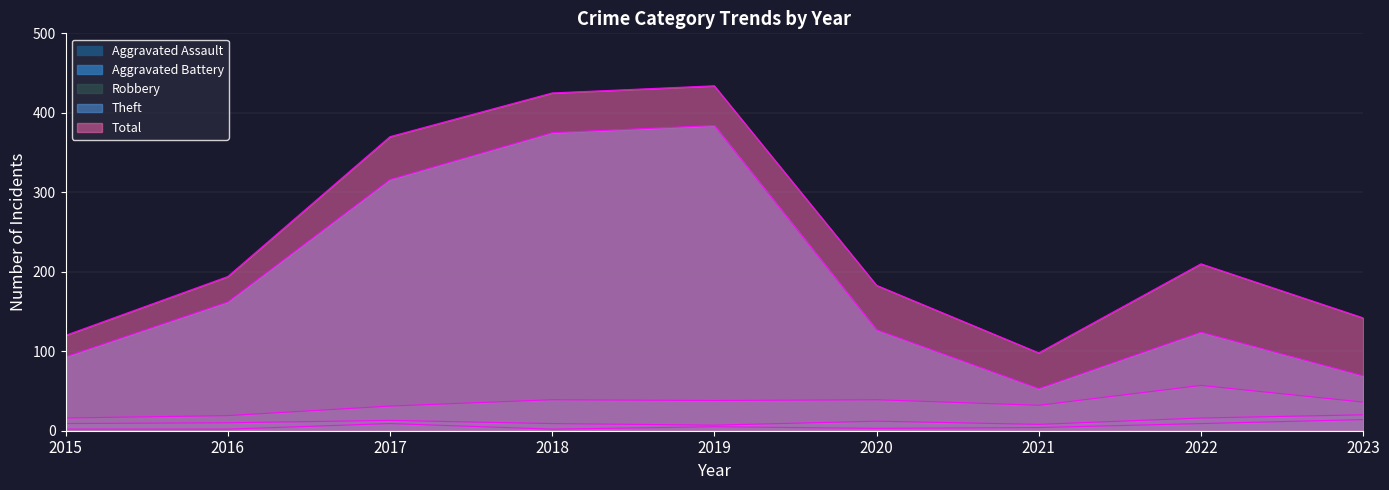

At which label is Total closest to 266?

2022